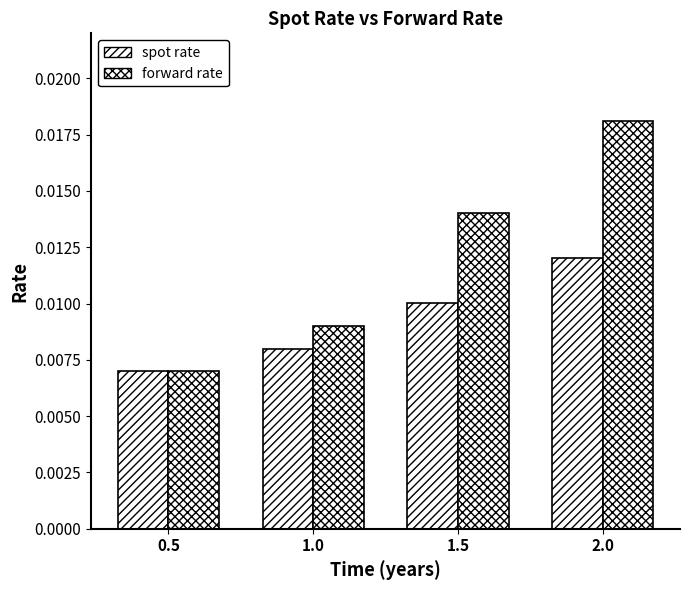

Does the chart contain any negative values?

No